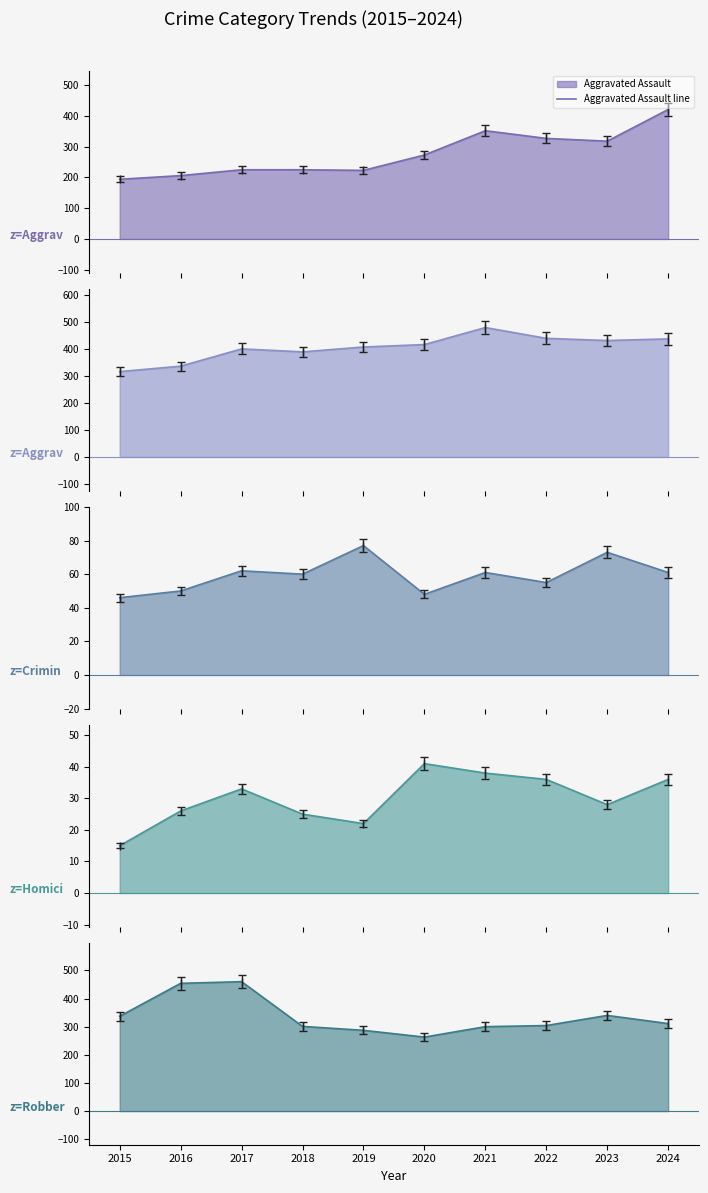

The Homicide line series shows 15 at 2015. True or false?

True